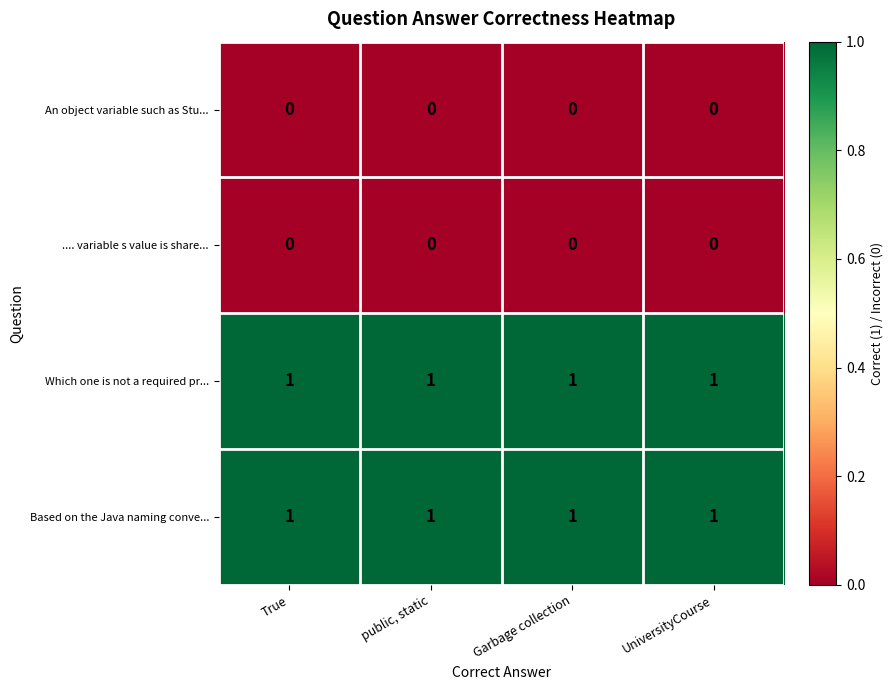

Is it true that .... variable s value is share... equals 0 at True?

True